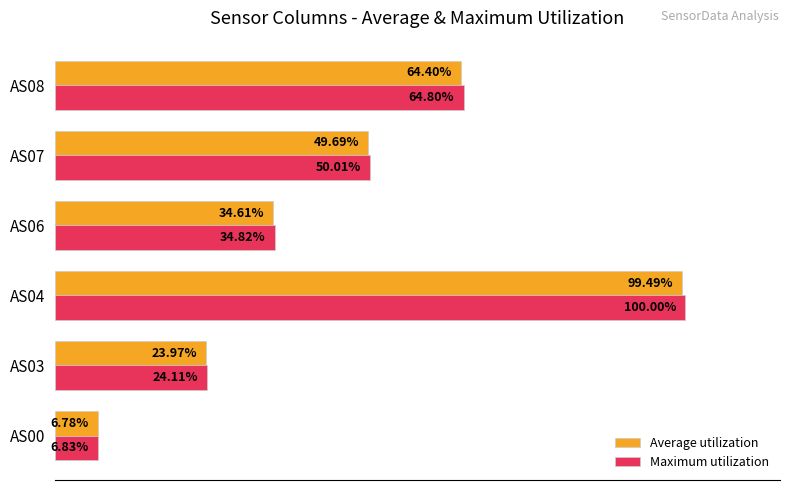

Between AS03 and AS04, which series saw the biggest shift?

Maximum utilization